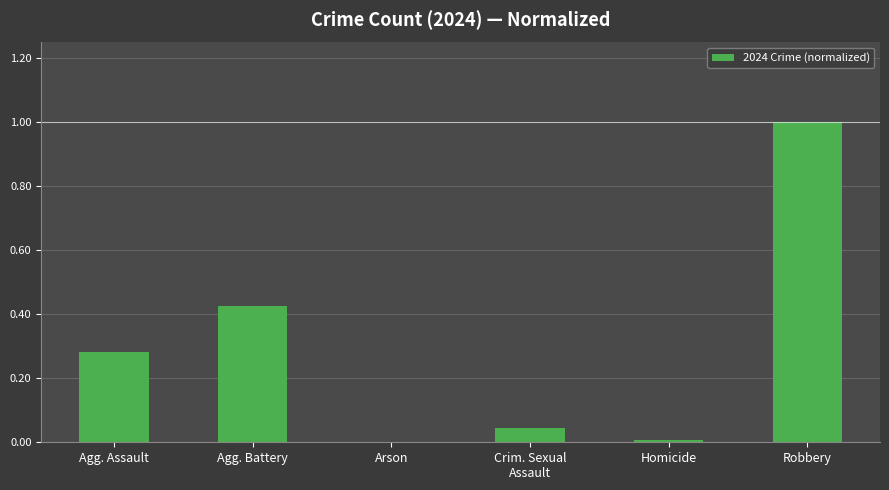

What is the maximum value shown in the chart?

1.0